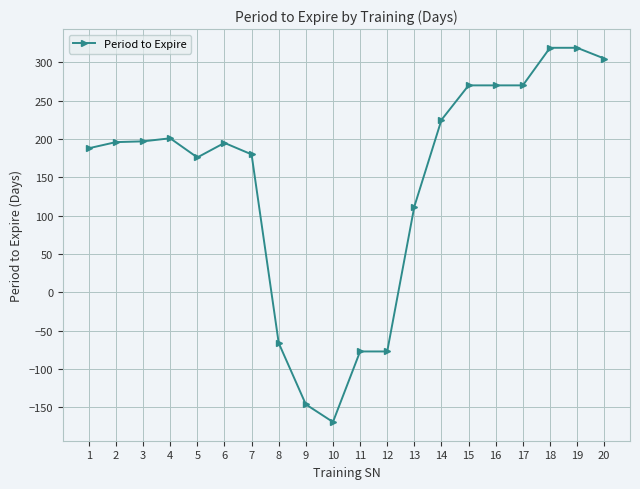

What is the smallest value displayed?

-169